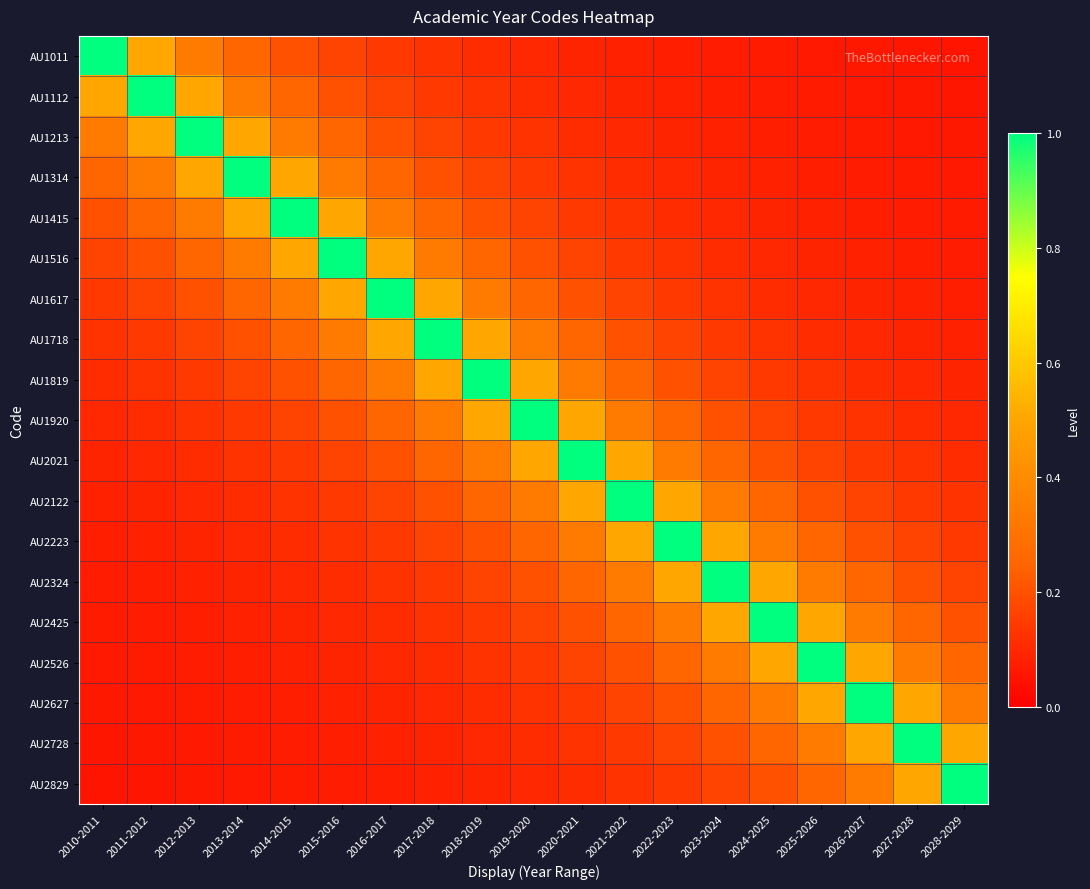

Reading left to right, extract all data points from this chart.

AU1011: 2010-2011=1.0	2011-2012=0.5	2012-2013=0.3	2013-2014=0.2	2014-2015=0.2	2015-2016=0.2	2016-2017=0.1	2017-2018=0.1	2018-2019=0.1	2019-2020=0.1	2020-2021=0.1	2021-2022=0.1	2022-2023=0.1	2023-2024=0.1	2024-2025=0.1	2025-2026=0.1	2026-2027=0.1	2027-2028=0.1	2028-2029=0.1
AU1112: 2010-2011=0.5	2011-2012=1.0	2012-2013=0.5	2013-2014=0.3	2014-2015=0.2	2015-2016=0.2	2016-2017=0.2	2017-2018=0.1	2018-2019=0.1	2019-2020=0.1	2020-2021=0.1	2021-2022=0.1	2022-2023=0.1	2023-2024=0.1	2024-2025=0.1	2025-2026=0.1	2026-2027=0.1	2027-2028=0.1	2028-2029=0.1
AU1213: 2010-2011=0.3	2011-2012=0.5	2012-2013=1.0	2013-2014=0.5	2014-2015=0.3	2015-2016=0.2	2016-2017=0.2	2017-2018=0.2	2018-2019=0.1	2019-2020=0.1	2020-2021=0.1	2021-2022=0.1	2022-2023=0.1	2023-2024=0.1	2024-2025=0.1	2025-2026=0.1	2026-2027=0.1	2027-2028=0.1	2028-2029=0.1
AU1314: 2010-2011=0.2	2011-2012=0.3	2012-2013=0.5	2013-2014=1.0	2014-2015=0.5	2015-2016=0.3	2016-2017=0.2	2017-2018=0.2	2018-2019=0.2	2019-2020=0.1	2020-2021=0.1	2021-2022=0.1	2022-2023=0.1	2023-2024=0.1	2024-2025=0.1	2025-2026=0.1	2026-2027=0.1	2027-2028=0.1	2028-2029=0.1
AU1415: 2010-2011=0.2	2011-2012=0.2	2012-2013=0.3	2013-2014=0.5	2014-2015=1.0	2015-2016=0.5	2016-2017=0.3	2017-2018=0.2	2018-2019=0.2	2019-2020=0.2	2020-2021=0.1	2021-2022=0.1	2022-2023=0.1	2023-2024=0.1	2024-2025=0.1	2025-2026=0.1	2026-2027=0.1	2027-2028=0.1	2028-2029=0.1
AU1516: 2010-2011=0.2	2011-2012=0.2	2012-2013=0.2	2013-2014=0.3	2014-2015=0.5	2015-2016=1.0	2016-2017=0.5	2017-2018=0.3	2018-2019=0.2	2019-2020=0.2	2020-2021=0.2	2021-2022=0.1	2022-2023=0.1	2023-2024=0.1	2024-2025=0.1	2025-2026=0.1	2026-2027=0.1	2027-2028=0.1	2028-2029=0.1
AU1617: 2010-2011=0.1	2011-2012=0.2	2012-2013=0.2	2013-2014=0.2	2014-2015=0.3	2015-2016=0.5	2016-2017=1.0	2017-2018=0.5	2018-2019=0.3	2019-2020=0.2	2020-2021=0.2	2021-2022=0.2	2022-2023=0.1	2023-2024=0.1	2024-2025=0.1	2025-2026=0.1	2026-2027=0.1	2027-2028=0.1	2028-2029=0.1
AU1718: 2010-2011=0.1	2011-2012=0.1	2012-2013=0.2	2013-2014=0.2	2014-2015=0.2	2015-2016=0.3	2016-2017=0.5	2017-2018=1.0	2018-2019=0.5	2019-2020=0.3	2020-2021=0.2	2021-2022=0.2	2022-2023=0.2	2023-2024=0.1	2024-2025=0.1	2025-2026=0.1	2026-2027=0.1	2027-2028=0.1	2028-2029=0.1
AU1819: 2010-2011=0.1	2011-2012=0.1	2012-2013=0.1	2013-2014=0.2	2014-2015=0.2	2015-2016=0.2	2016-2017=0.3	2017-2018=0.5	2018-2019=1.0	2019-2020=0.5	2020-2021=0.3	2021-2022=0.2	2022-2023=0.2	2023-2024=0.2	2024-2025=0.1	2025-2026=0.1	2026-2027=0.1	2027-2028=0.1	2028-2029=0.1
AU1920: 2010-2011=0.1	2011-2012=0.1	2012-2013=0.1	2013-2014=0.1	2014-2015=0.2	2015-2016=0.2	2016-2017=0.2	2017-2018=0.3	2018-2019=0.5	2019-2020=1.0	2020-2021=0.5	2021-2022=0.3	2022-2023=0.2	2023-2024=0.2	2024-2025=0.2	2025-2026=0.1	2026-2027=0.1	2027-2028=0.1	2028-2029=0.1
AU2021: 2010-2011=0.1	2011-2012=0.1	2012-2013=0.1	2013-2014=0.1	2014-2015=0.1	2015-2016=0.2	2016-2017=0.2	2017-2018=0.2	2018-2019=0.3	2019-2020=0.5	2020-2021=1.0	2021-2022=0.5	2022-2023=0.3	2023-2024=0.2	2024-2025=0.2	2025-2026=0.2	2026-2027=0.1	2027-2028=0.1	2028-2029=0.1
AU2122: 2010-2011=0.1	2011-2012=0.1	2012-2013=0.1	2013-2014=0.1	2014-2015=0.1	2015-2016=0.1	2016-2017=0.2	2017-2018=0.2	2018-2019=0.2	2019-2020=0.3	2020-2021=0.5	2021-2022=1.0	2022-2023=0.5	2023-2024=0.3	2024-2025=0.2	2025-2026=0.2	2026-2027=0.2	2027-2028=0.1	2028-2029=0.1
AU2223: 2010-2011=0.1	2011-2012=0.1	2012-2013=0.1	2013-2014=0.1	2014-2015=0.1	2015-2016=0.1	2016-2017=0.1	2017-2018=0.2	2018-2019=0.2	2019-2020=0.2	2020-2021=0.3	2021-2022=0.5	2022-2023=1.0	2023-2024=0.5	2024-2025=0.3	2025-2026=0.2	2026-2027=0.2	2027-2028=0.2	2028-2029=0.1
AU2324: 2010-2011=0.1	2011-2012=0.1	2012-2013=0.1	2013-2014=0.1	2014-2015=0.1	2015-2016=0.1	2016-2017=0.1	2017-2018=0.1	2018-2019=0.2	2019-2020=0.2	2020-2021=0.2	2021-2022=0.3	2022-2023=0.5	2023-2024=1.0	2024-2025=0.5	2025-2026=0.3	2026-2027=0.2	2027-2028=0.2	2028-2029=0.2
AU2425: 2010-2011=0.1	2011-2012=0.1	2012-2013=0.1	2013-2014=0.1	2014-2015=0.1	2015-2016=0.1	2016-2017=0.1	2017-2018=0.1	2018-2019=0.1	2019-2020=0.2	2020-2021=0.2	2021-2022=0.2	2022-2023=0.3	2023-2024=0.5	2024-2025=1.0	2025-2026=0.5	2026-2027=0.3	2027-2028=0.2	2028-2029=0.2
AU2526: 2010-2011=0.1	2011-2012=0.1	2012-2013=0.1	2013-2014=0.1	2014-2015=0.1	2015-2016=0.1	2016-2017=0.1	2017-2018=0.1	2018-2019=0.1	2019-2020=0.1	2020-2021=0.2	2021-2022=0.2	2022-2023=0.2	2023-2024=0.3	2024-2025=0.5	2025-2026=1.0	2026-2027=0.5	2027-2028=0.3	2028-2029=0.2
AU2627: 2010-2011=0.1	2011-2012=0.1	2012-2013=0.1	2013-2014=0.1	2014-2015=0.1	2015-2016=0.1	2016-2017=0.1	2017-2018=0.1	2018-2019=0.1	2019-2020=0.1	2020-2021=0.1	2021-2022=0.2	2022-2023=0.2	2023-2024=0.2	2024-2025=0.3	2025-2026=0.5	2026-2027=1.0	2027-2028=0.5	2028-2029=0.3
AU2728: 2010-2011=0.1	2011-2012=0.1	2012-2013=0.1	2013-2014=0.1	2014-2015=0.1	2015-2016=0.1	2016-2017=0.1	2017-2018=0.1	2018-2019=0.1	2019-2020=0.1	2020-2021=0.1	2021-2022=0.1	2022-2023=0.2	2023-2024=0.2	2024-2025=0.2	2025-2026=0.3	2026-2027=0.5	2027-2028=1.0	2028-2029=0.5
AU2829: 2010-2011=0.1	2011-2012=0.1	2012-2013=0.1	2013-2014=0.1	2014-2015=0.1	2015-2016=0.1	2016-2017=0.1	2017-2018=0.1	2018-2019=0.1	2019-2020=0.1	2020-2021=0.1	2021-2022=0.1	2022-2023=0.1	2023-2024=0.2	2024-2025=0.2	2025-2026=0.2	2026-2027=0.3	2027-2028=0.5	2028-2029=1.0